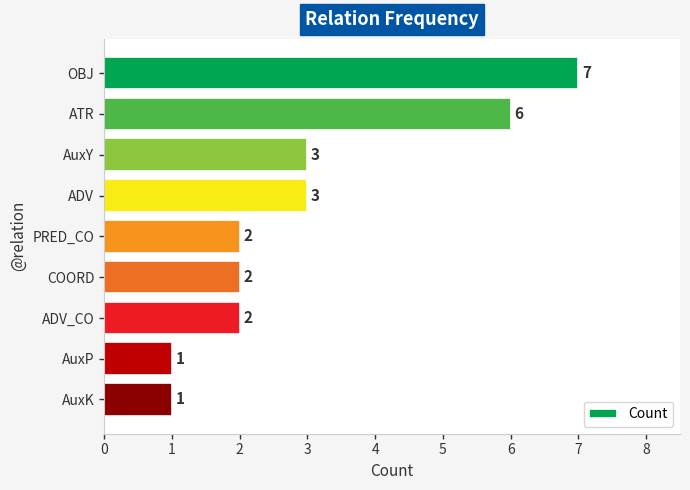

Is it true that the value at ADV_CO is 1?

False